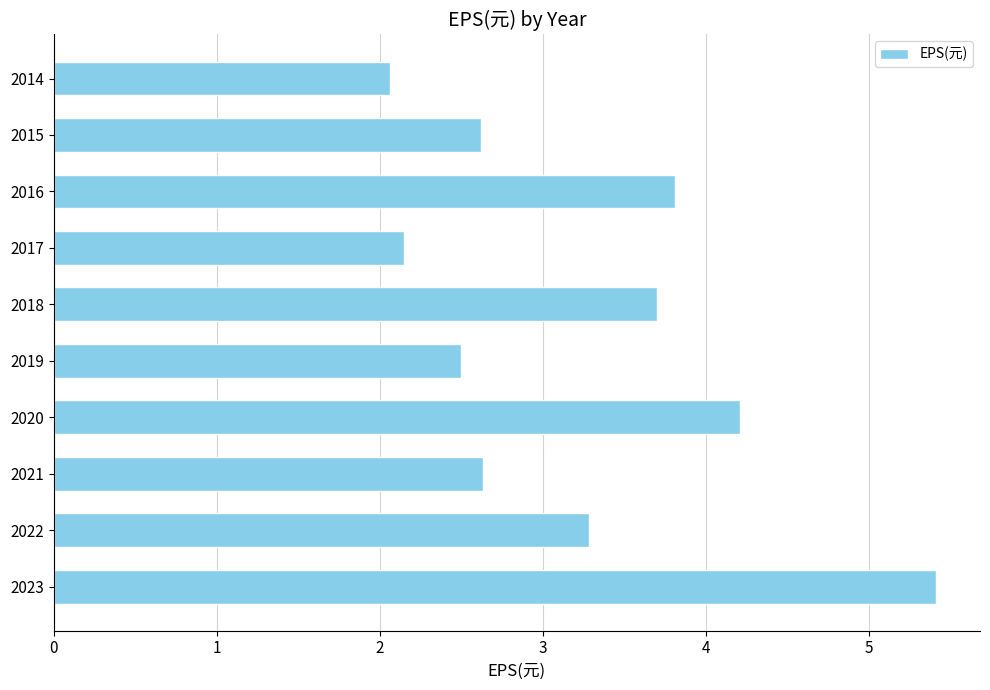

True or false: the data shows 3.8 at 2016.

True